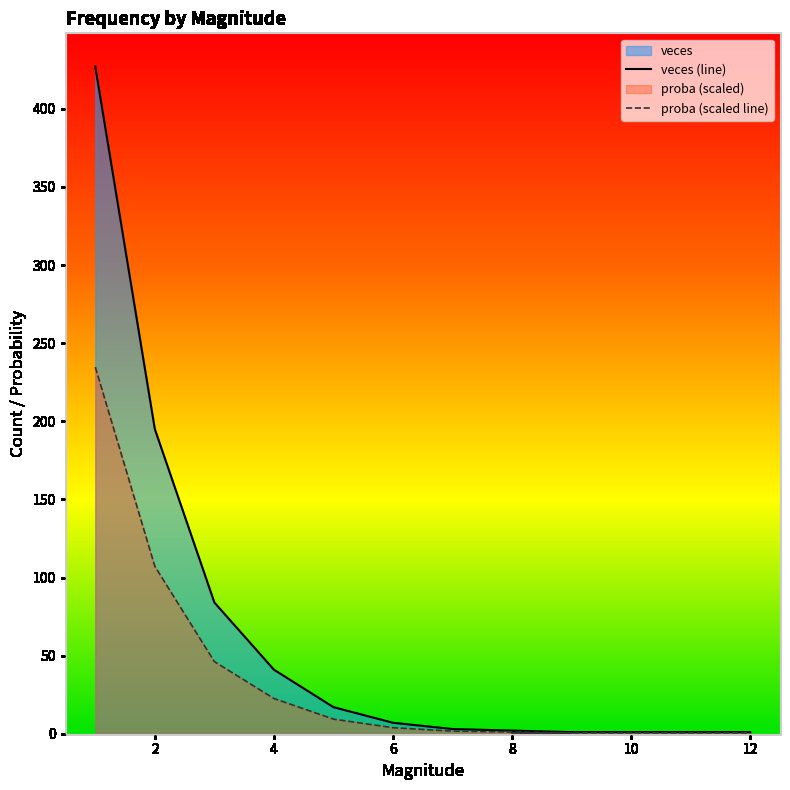

Which series has the largest total across all categories?

veces